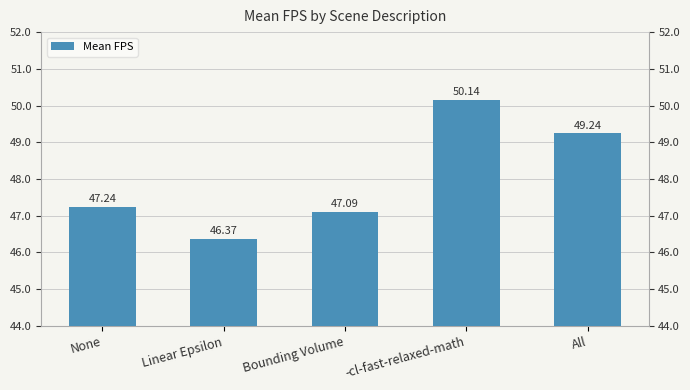

What is the average value?

48.0